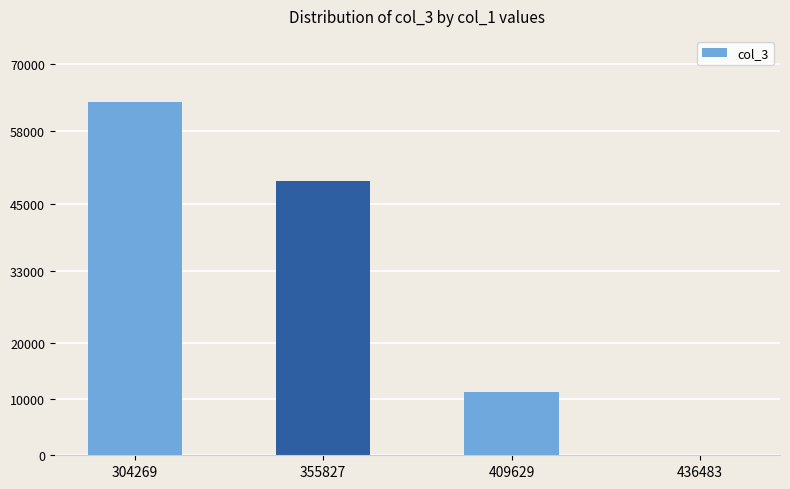

What is the sum of all values?

123494